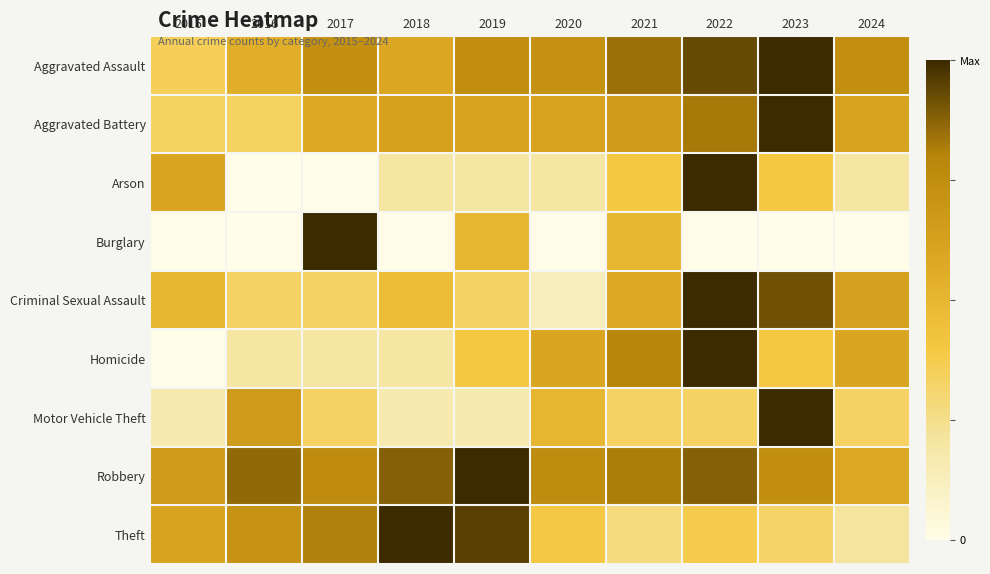

Reading left to right, what are all the values shown in this chart?

Aggravated Assault: 2015=0.4	2016=0.5	2017=0.7	2018=0.6	2019=0.8	2020=0.7	2021=0.8	2022=0.9	2023=1.0	2024=0.7
Aggravated Battery: 2015=0.3	2016=0.3	2017=0.6	2018=0.6	2019=0.6	2020=0.6	2021=0.7	2022=0.8	2023=1.0	2024=0.6
Arson: 2015=0.6	2016=0.0	2017=0.0	2018=0.2	2019=0.2	2020=0.2	2021=0.4	2022=1.0	2023=0.4	2024=0.2
Burglary: 2015=0.0	2016=0.0	2017=1.0	2018=0.0	2019=0.5	2020=0.0	2021=0.5	2022=0.0	2023=0.0	2024=0.0
Criminal Sexual Assault: 2015=0.5	2016=0.3	2017=0.3	2018=0.5	2019=0.3	2020=0.1	2021=0.6	2022=1.0	2023=0.9	2024=0.6
Homicide: 2015=0.0	2016=0.2	2017=0.2	2018=0.2	2019=0.4	2020=0.6	2021=0.8	2022=1.0	2023=0.4	2024=0.6
Motor Vehicle Theft: 2015=0.2	2016=0.7	2017=0.3	2018=0.2	2019=0.2	2020=0.5	2021=0.3	2022=0.3	2023=1.0	2024=0.3
Robbery: 2015=0.7	2016=0.9	2017=0.8	2018=0.9	2019=1.0	2020=0.8	2021=0.8	2022=0.9	2023=0.7	2024=0.6
Theft: 2015=0.6	2016=0.7	2017=0.8	2018=1.0	2019=1.0	2020=0.4	2021=0.3	2022=0.4	2023=0.3	2024=0.2